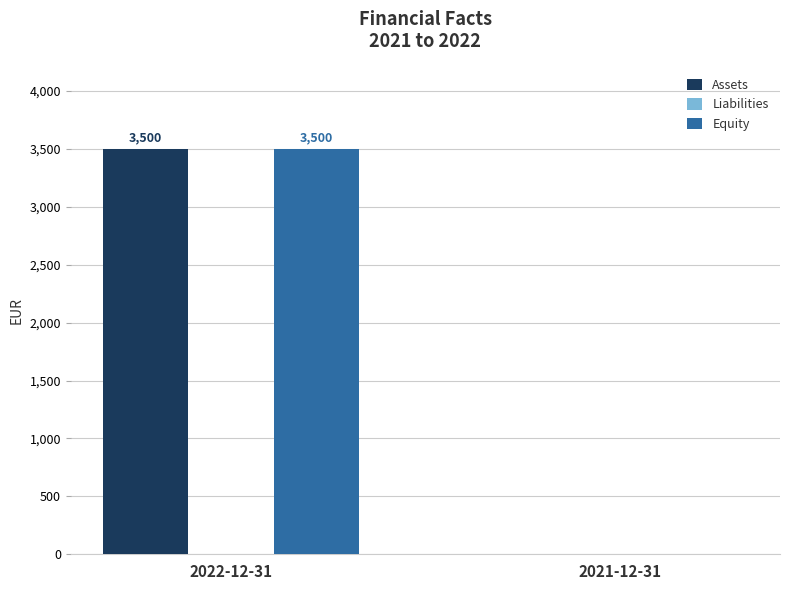

Is it true that Assets equals 3500 at 2022-12-31?

True